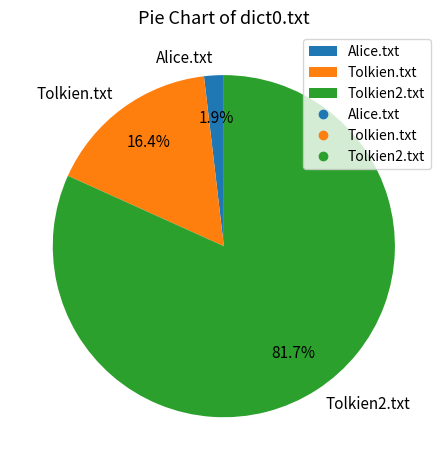

Combined, do Tolkien2.txt and Alice.txt account for over 50%?

Yes